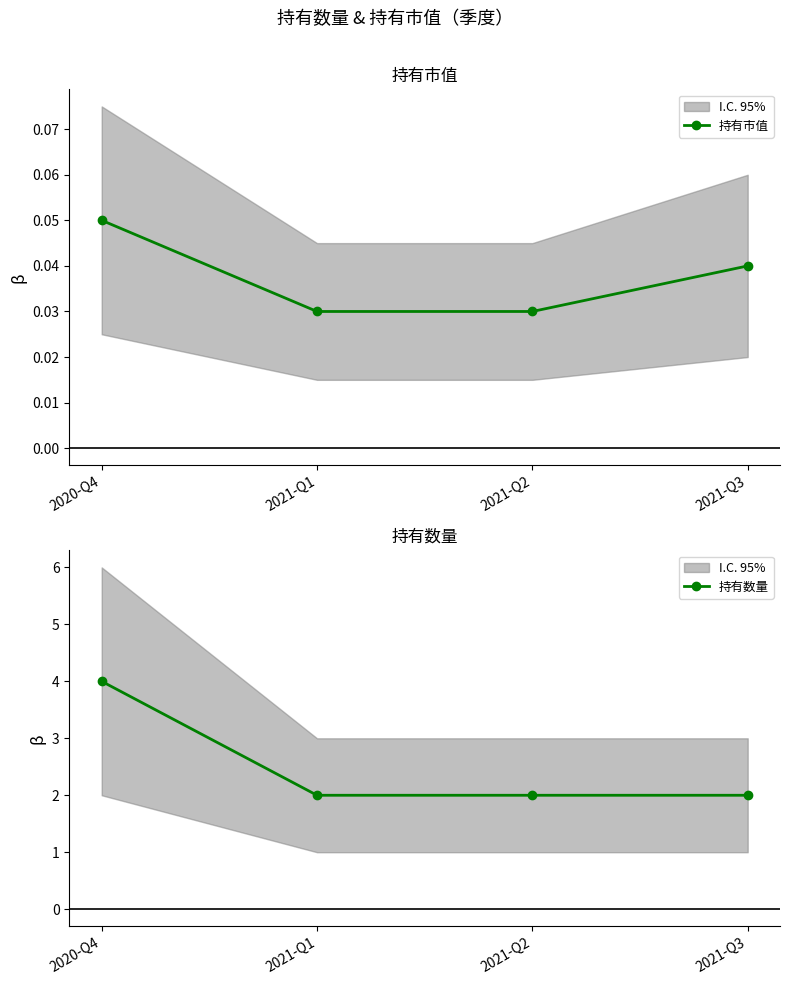

Is this an area chart (filled region under the line)?

No